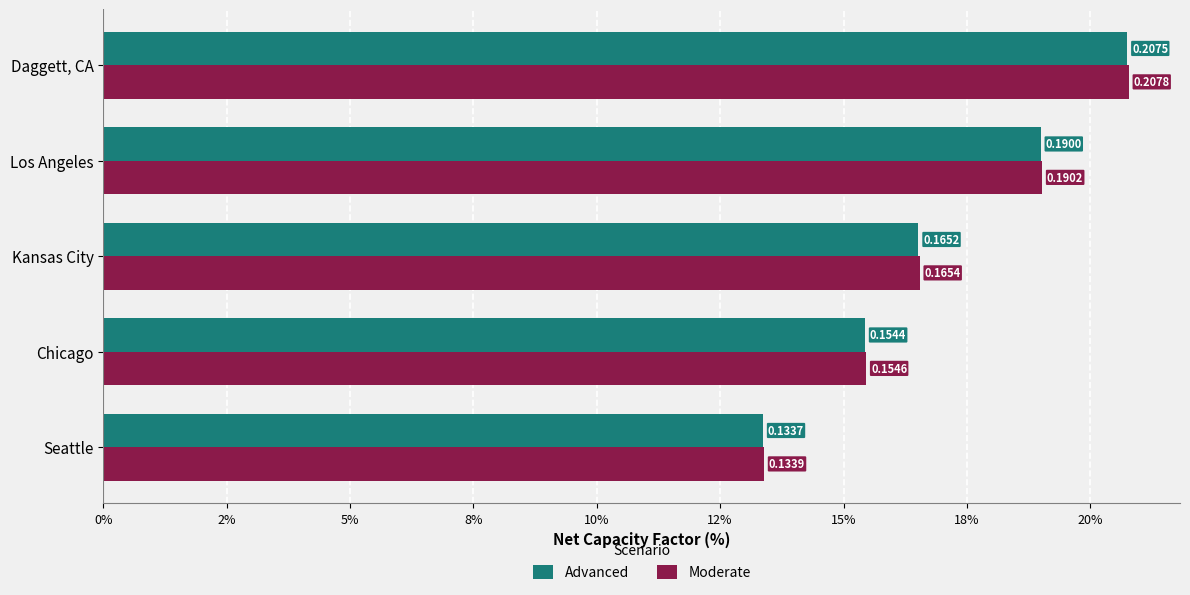

List the series in order of their overall mean, highest first.

Moderate, Advanced